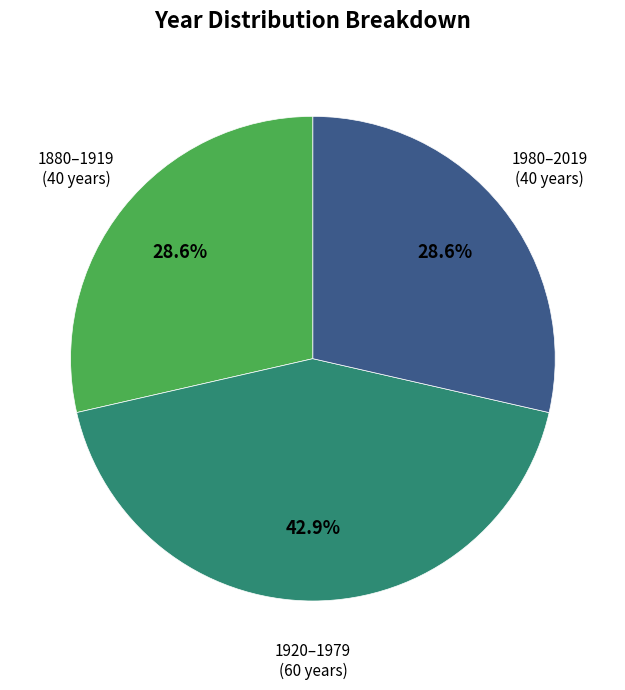

Is there any slice that represents more than half of the pie?

No